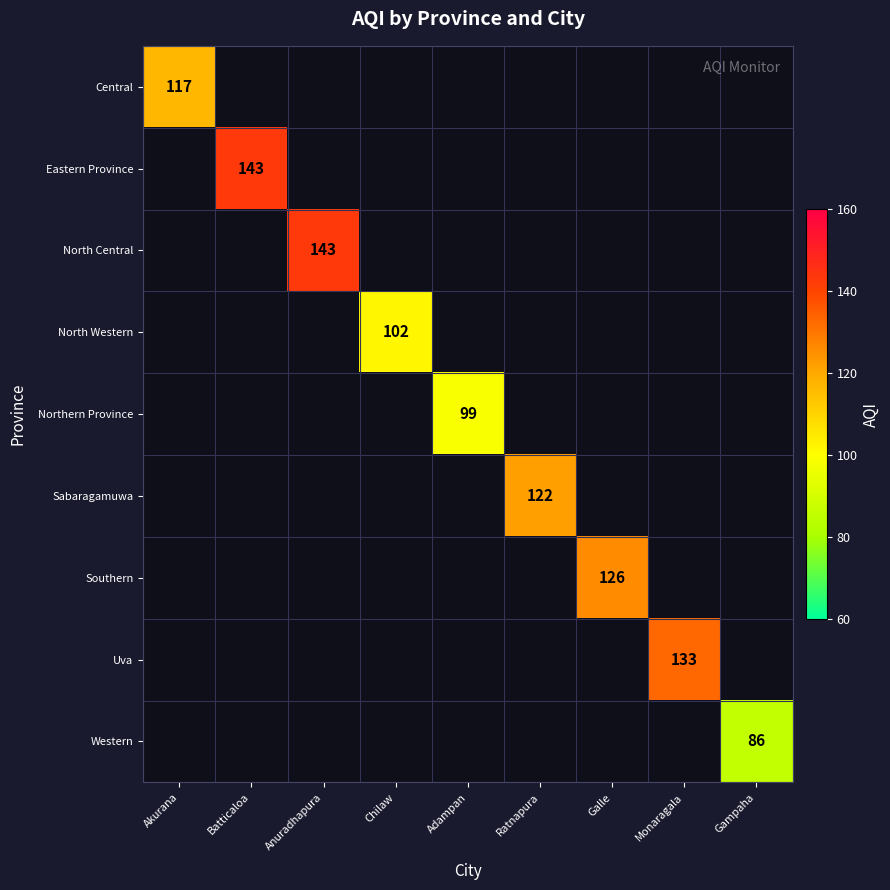

How many data points does each series have?

9